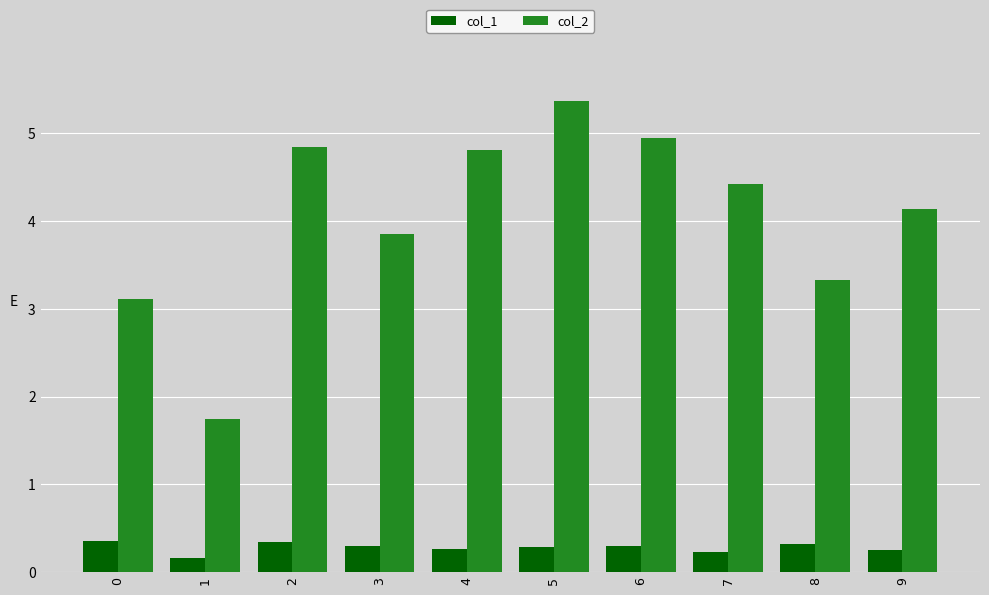

What is the difference between the maximum and minimum values in the col_1 series?

0.2